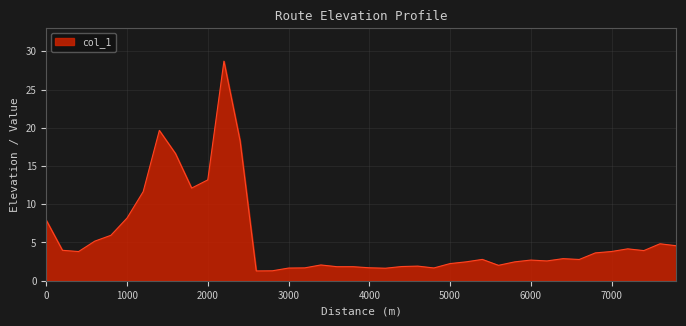

What is the greatest value displayed?

28.7